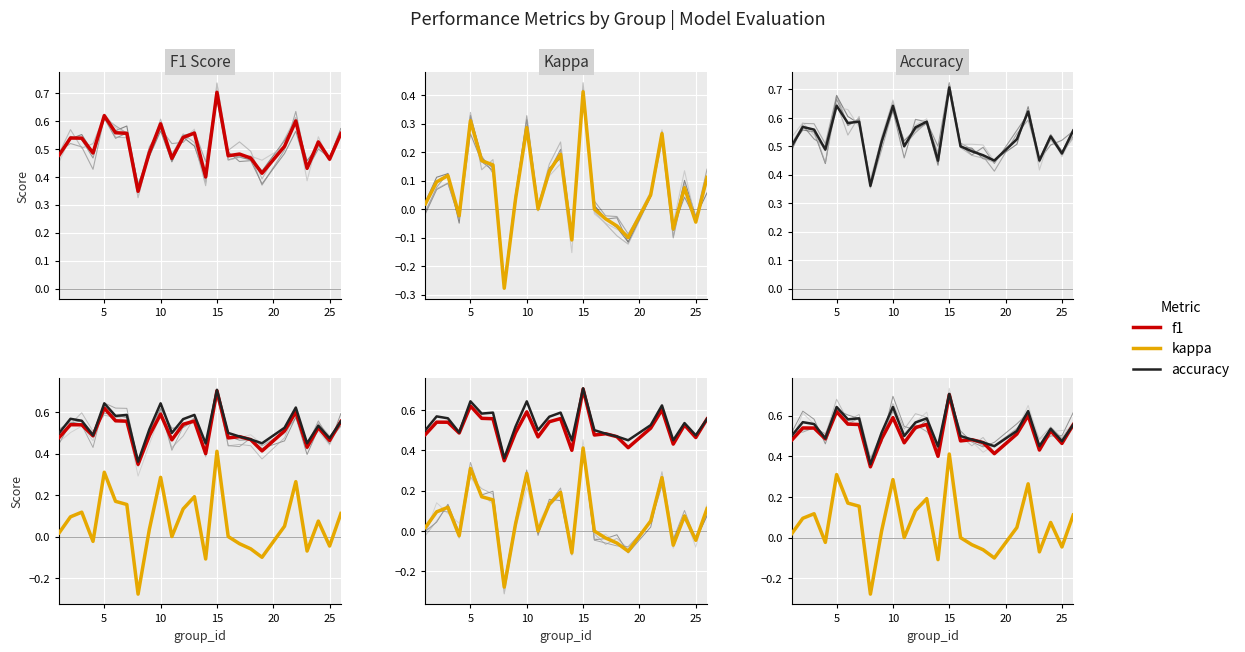

What is the value of the accuracy point at the 9th from the left?

0.5